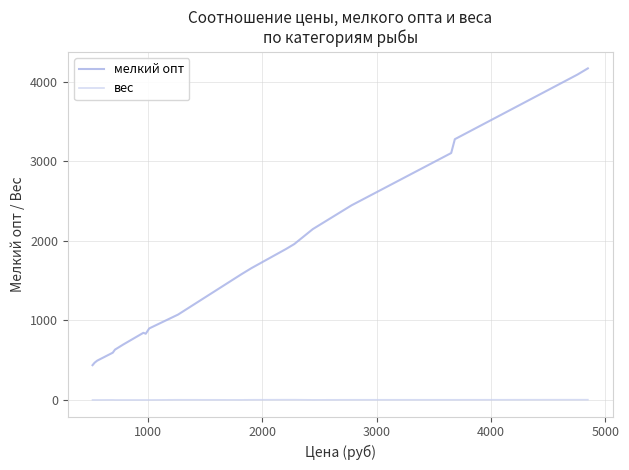

List the series in order of their overall mean, highest first.

мелкий опт, вес